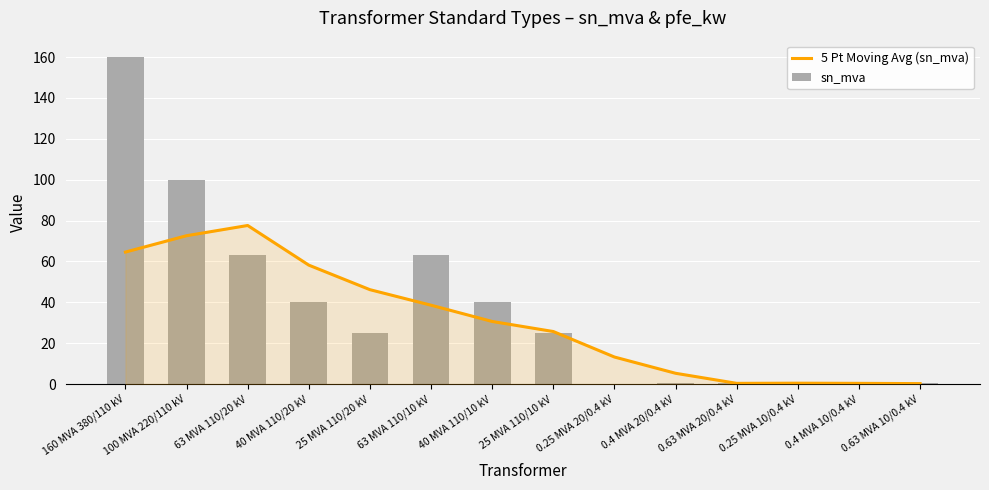

Which has a higher value, 0.4 MVA 10/0.4 kV or 100 MVA 220/110 kV?

100 MVA 220/110 kV